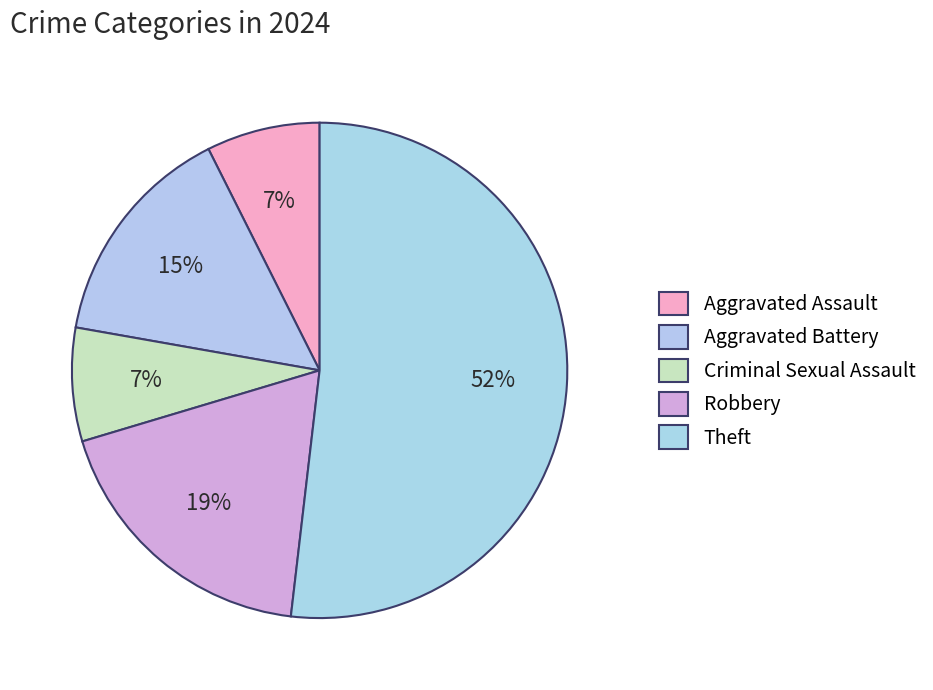

Count the number of slices in the pie.

5